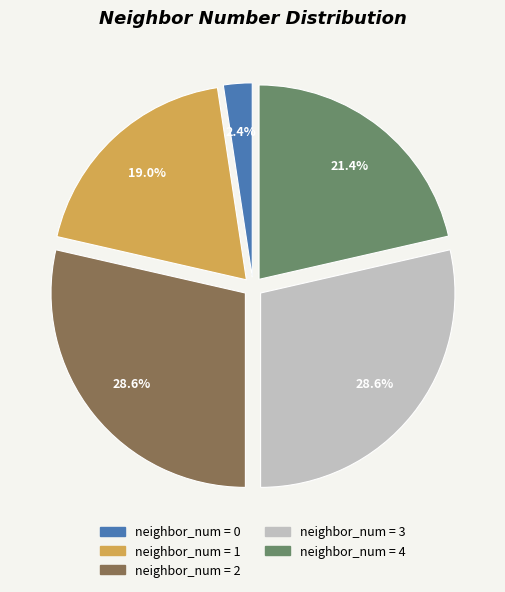

Does any single category account for the majority?

No